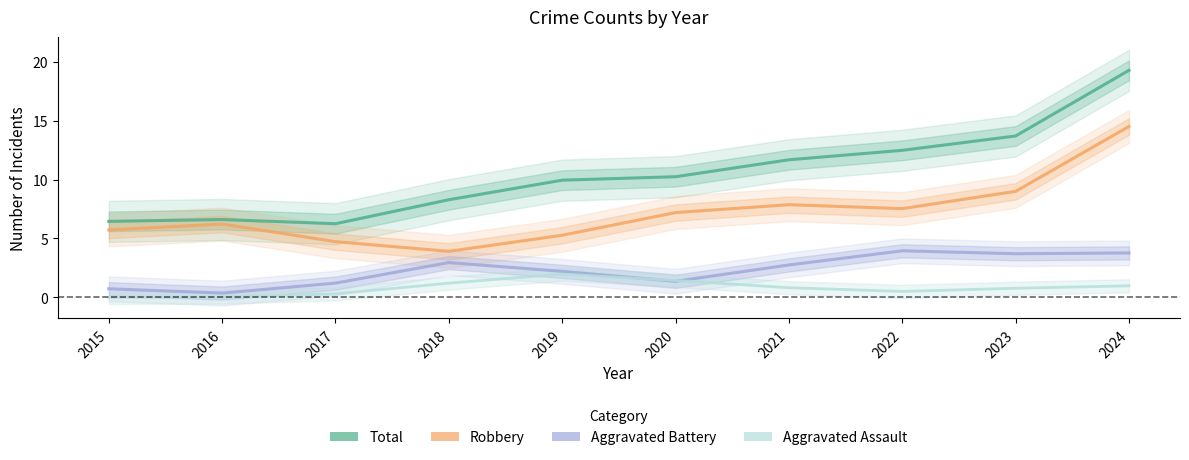

At which label does Total reach its minimum?

2017